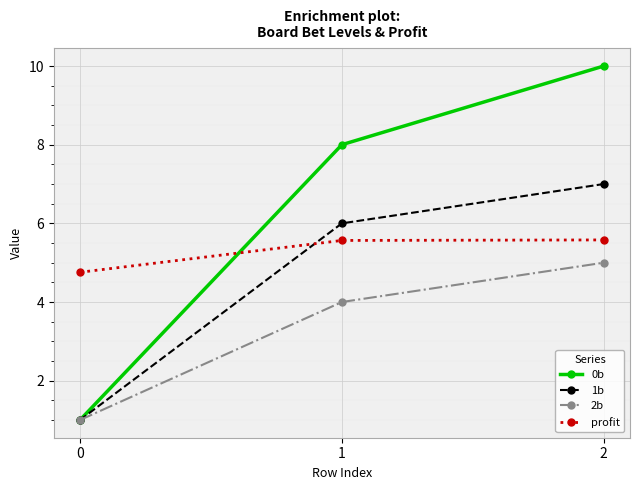

What is the value of the 2b point at the 2nd from the left?

4.0